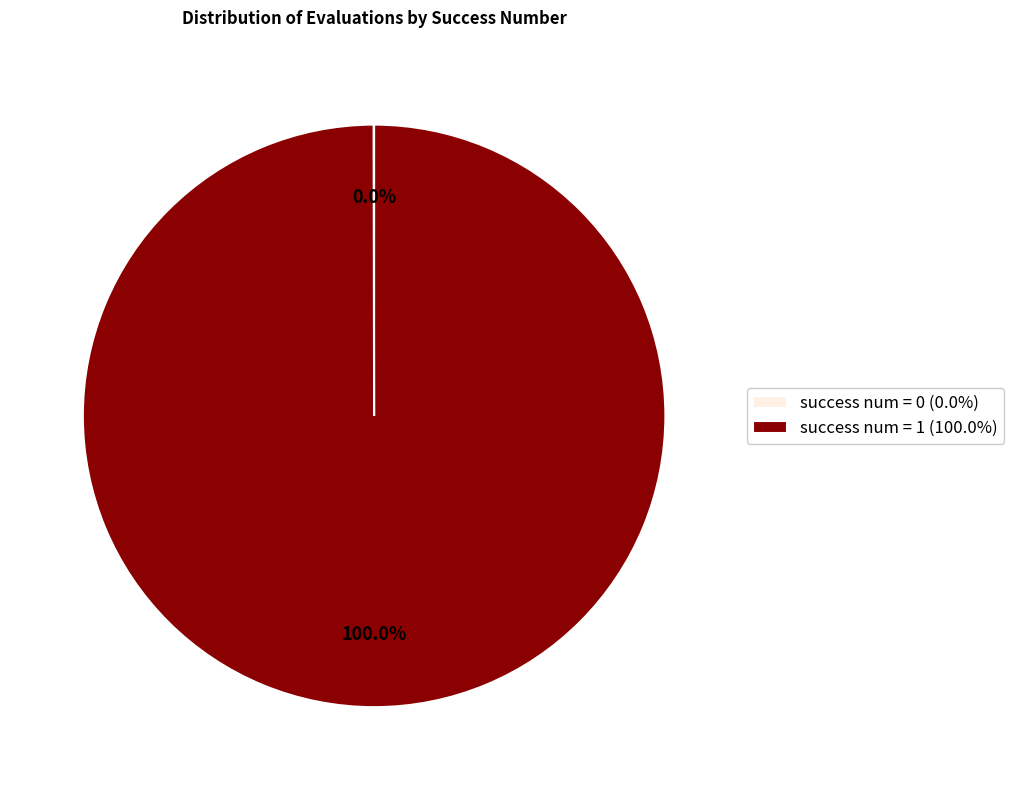

Does success num = 1 (100.0%) account for over 50% of the chart?

Yes